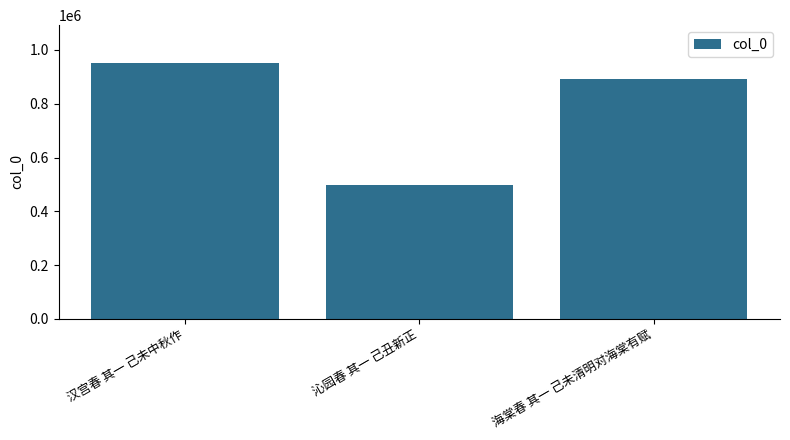

Rank the categories by value from lowest to highest.

沁园春 其一 己丑新正, 海棠春 其一 己未清明对海棠有赋, 汉宫春 其一 己未中秋作